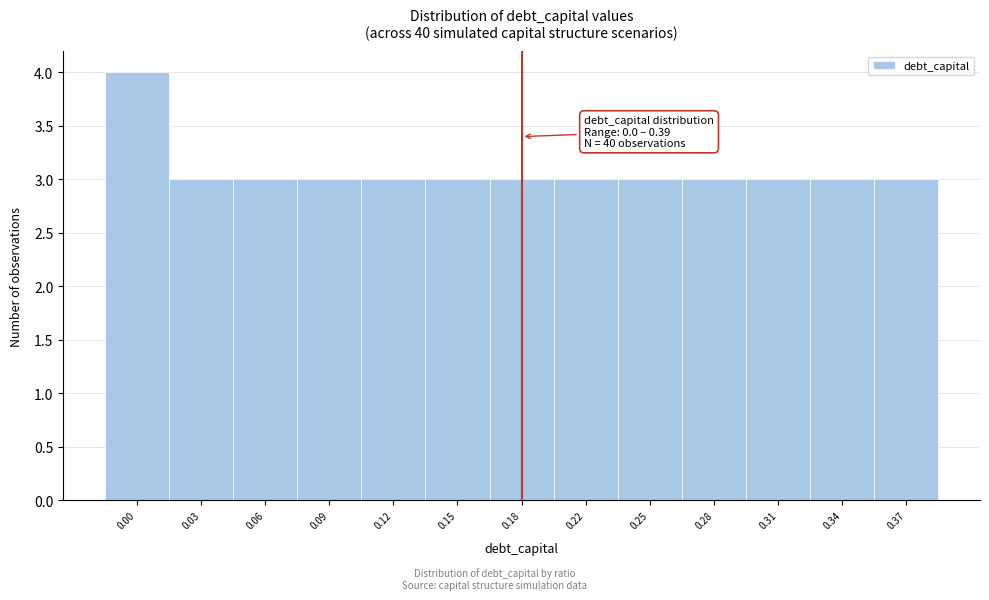

Reading left to right, list all the values displayed in this chart.

4	3	3	3	3	3	3	3	3	3	3	3	3